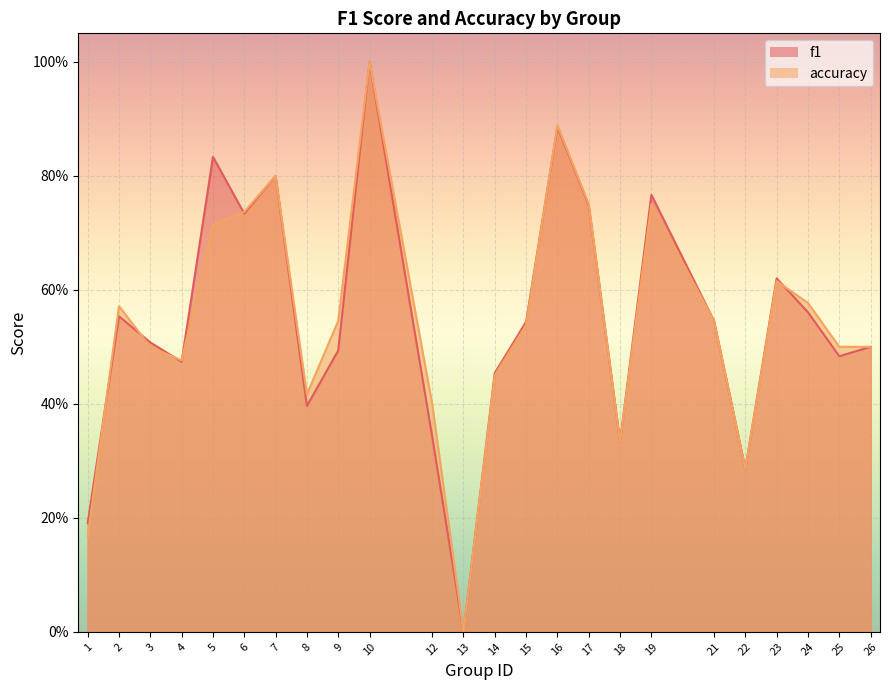

How many interior local peaks does the f1 series have?

7